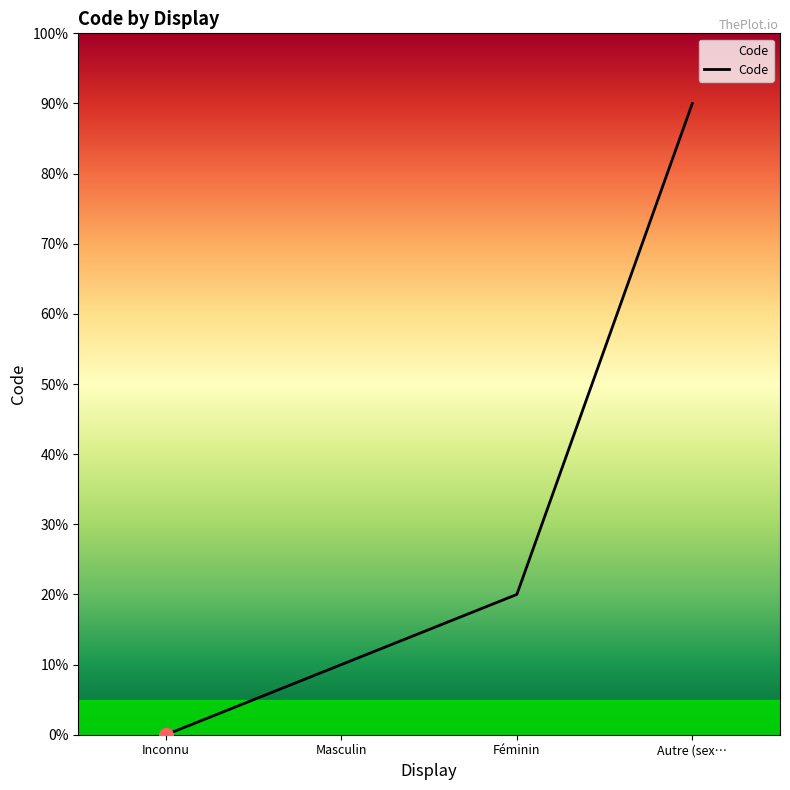

Does the chart have visible grid lines?

No